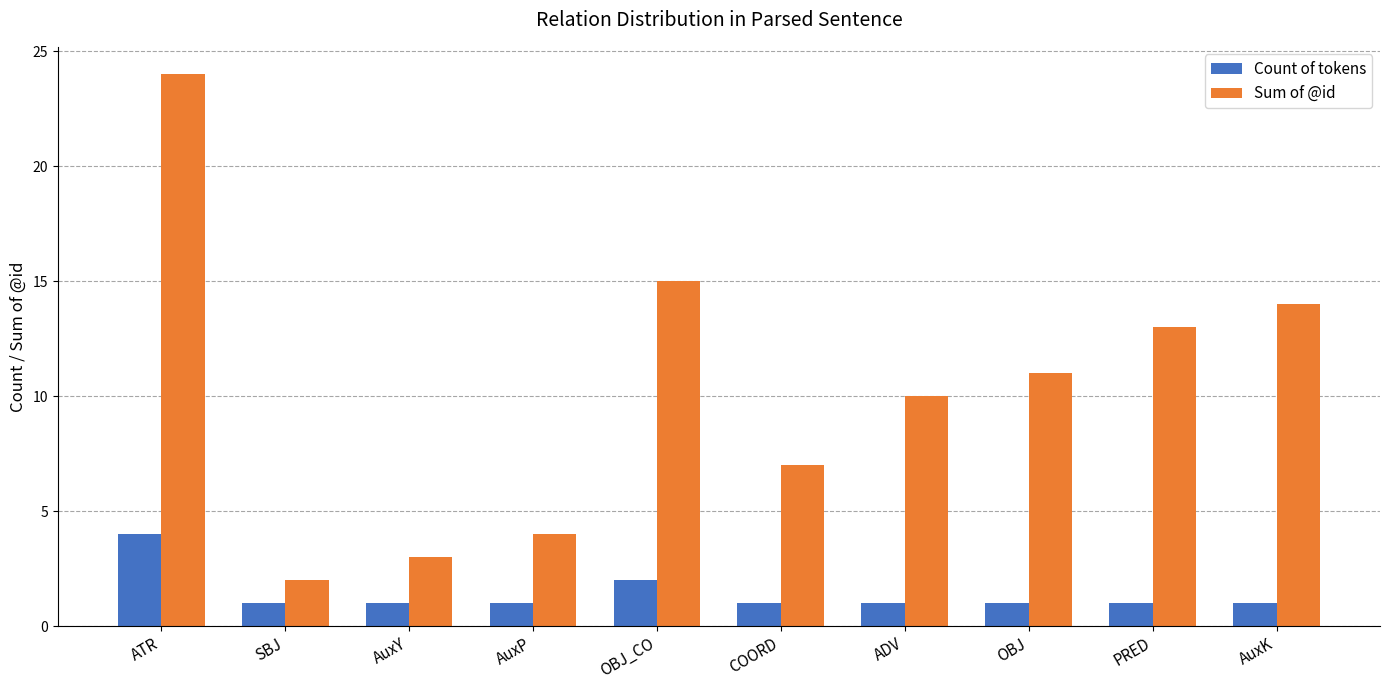

What is the total value across all series at ADV?

11